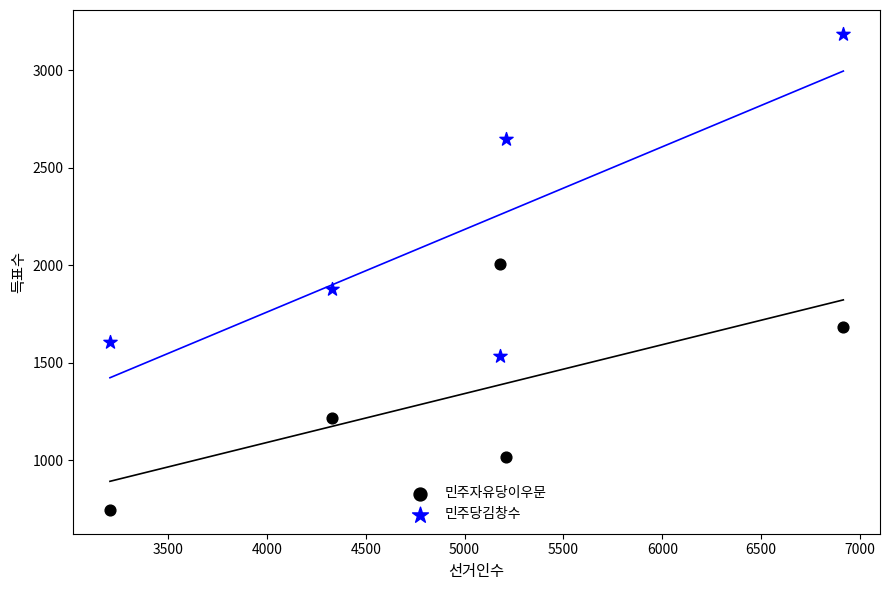

Across all series, what Y value is closest to 1966?

2005